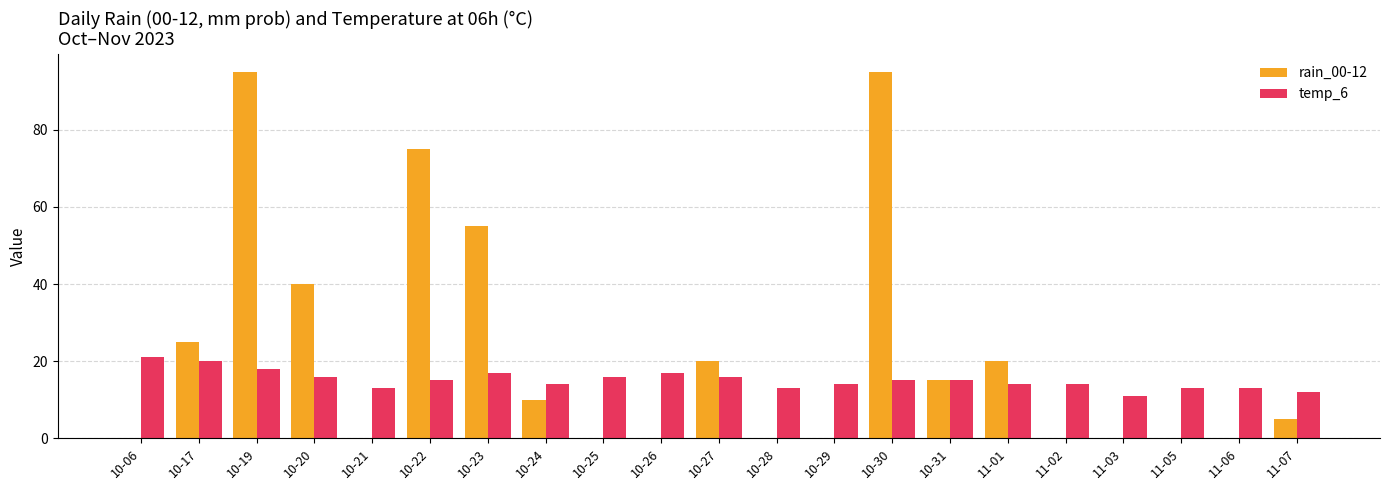

What is the total value across all series at 10-24?

24